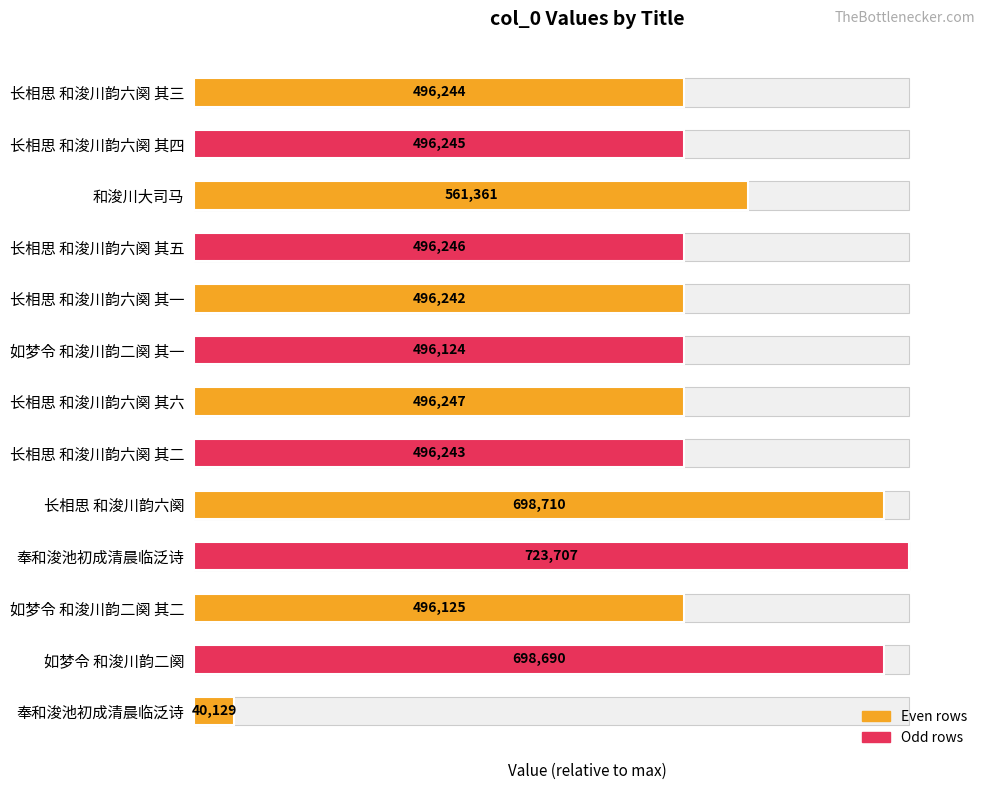

How many categories are shown in the chart?

13